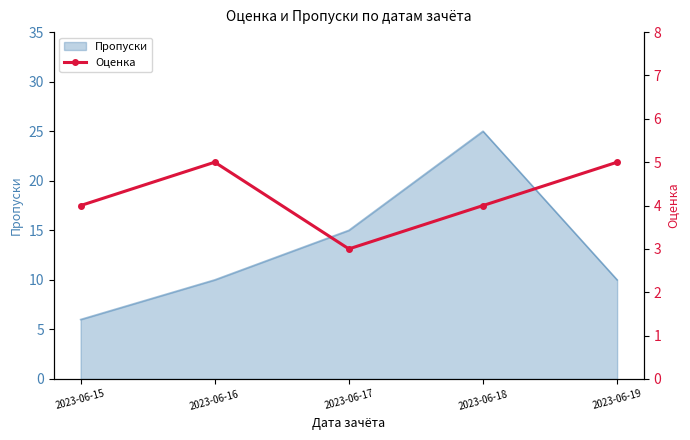

Where is the first local minimum?

2023-06-17